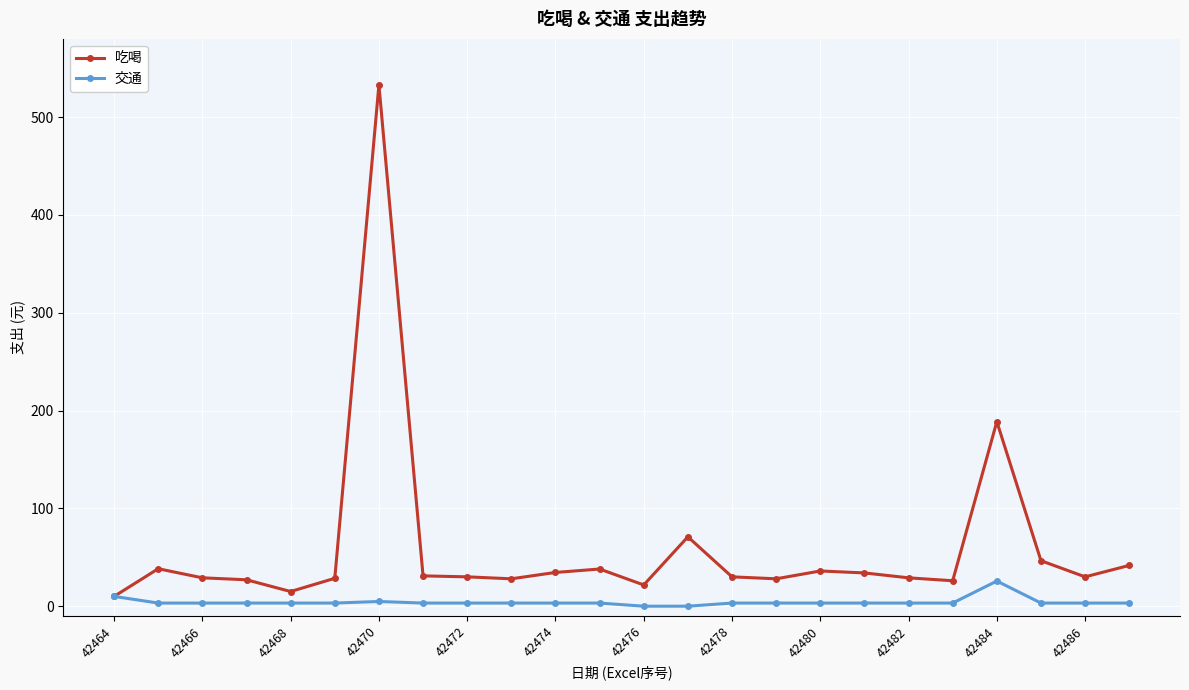

What is the sum of all 吃喝 values?

1424.8